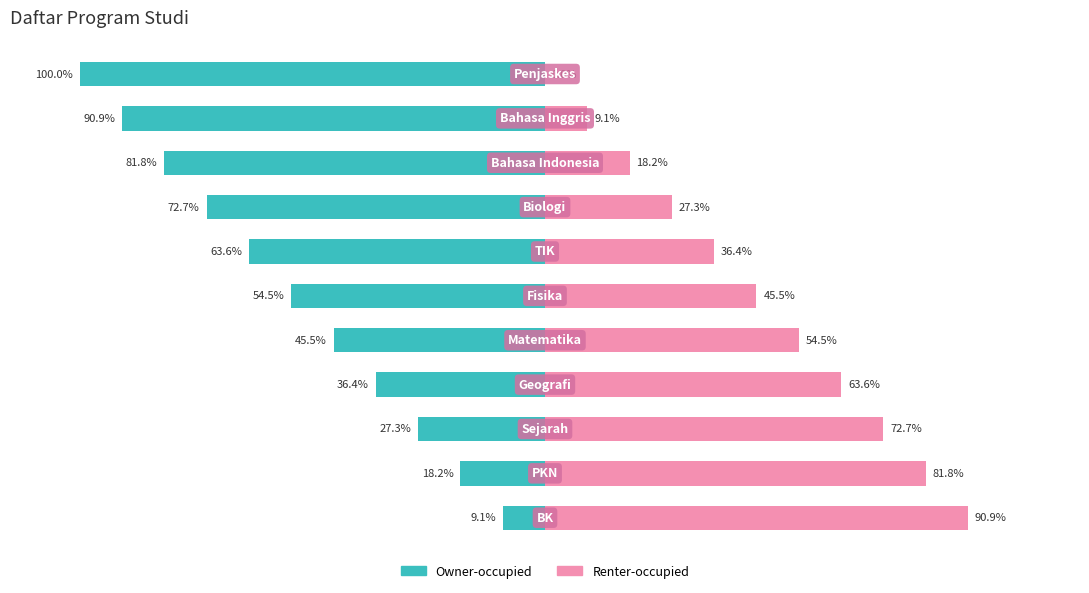

Reading right to left, list all the values displayed in this chart.

Owner-occupied: -100.0	-90.9	-81.8	-72.7	-63.6	-54.5	-45.5	-36.4	-27.3	-18.2	-9.1
Renter-occupied: 0.0	9.1	18.2	27.3	36.4	45.5	54.5	63.6	72.7	81.8	90.9